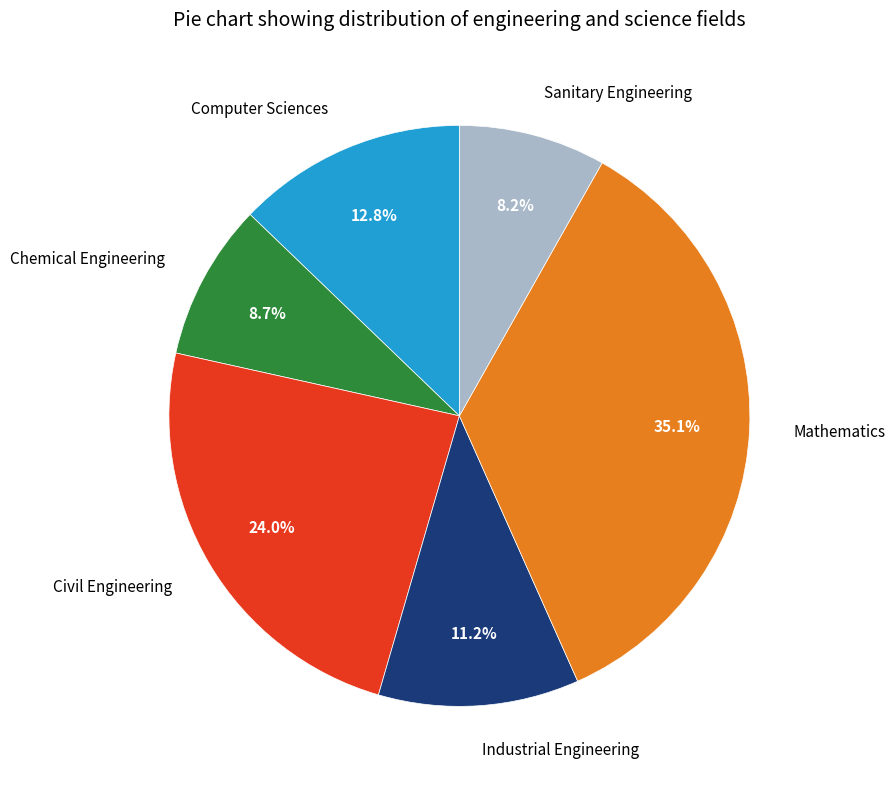

What percentage is NOT represented by Sanitary Engineering?

91.8%